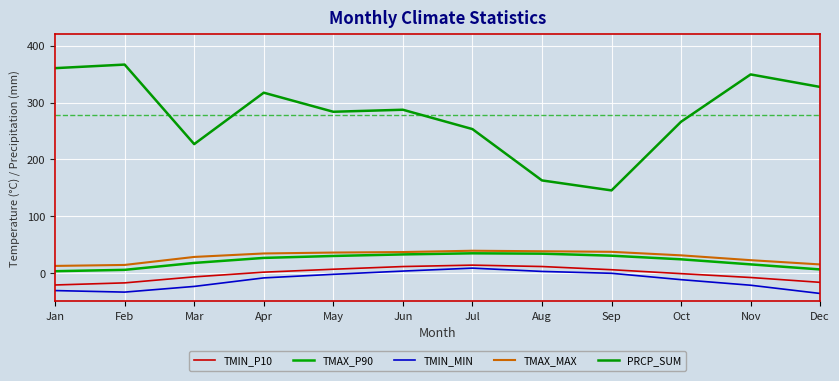

What are all the series names shown in the legend?

TMIN_P10, TMAX_P90, TMIN_MIN, TMAX_MAX, PRCP_SUM